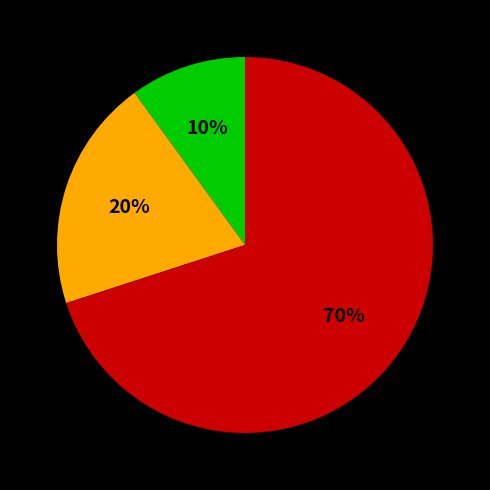

Does any single category account for the majority?

Yes